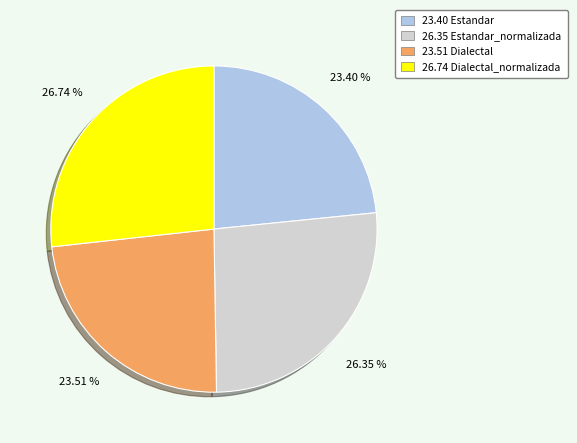

To the nearest percent, what is the difference between the largest and smallest slice percentages?

3%